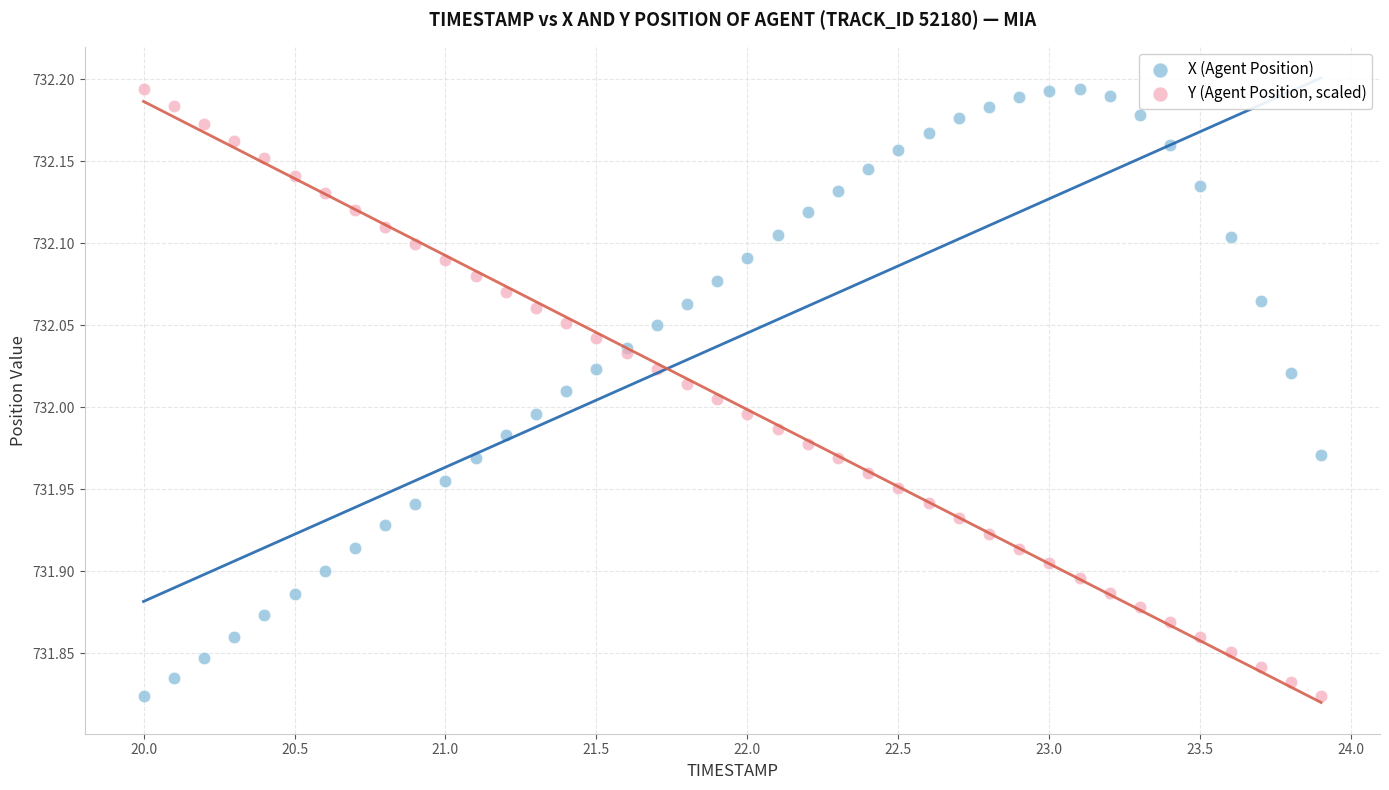

What are all the series names shown in the legend?

X (Agent Position), Y (Agent Position, scaled)